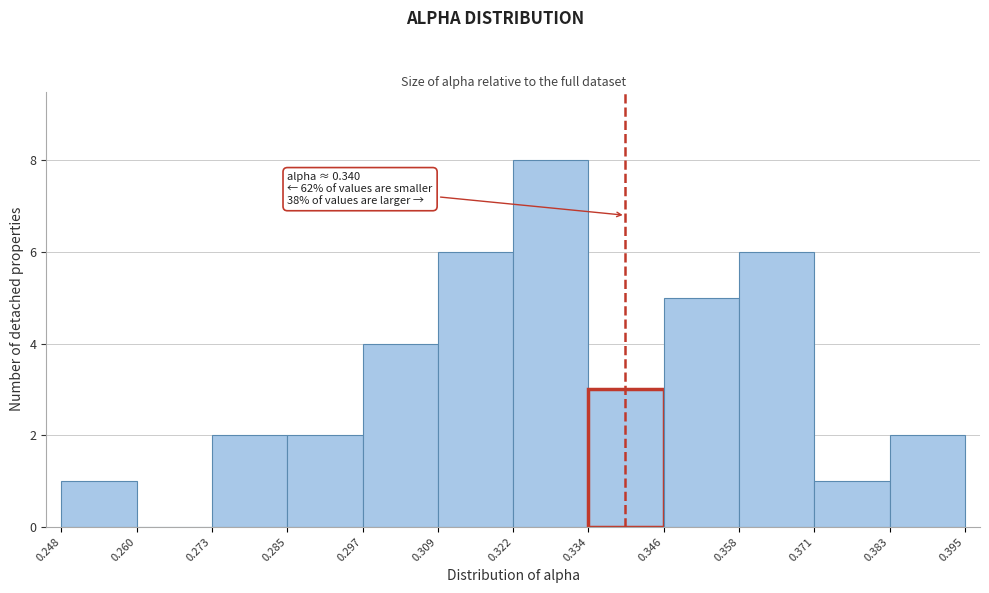

Over which range of the x-axis is the bar tallest?

0.322 to 0.334